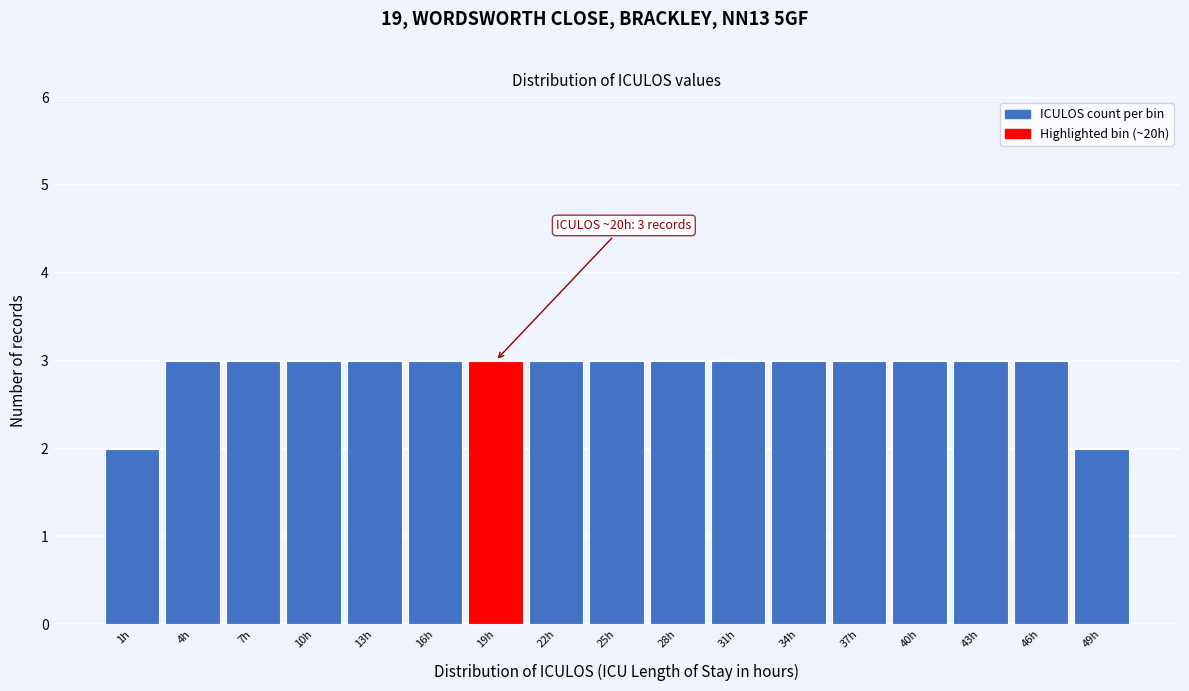

Reading right to left, list all the values displayed in this chart.

2	3	3	3	3	3	3	3	3	3	3	3	3	3	3	3	2